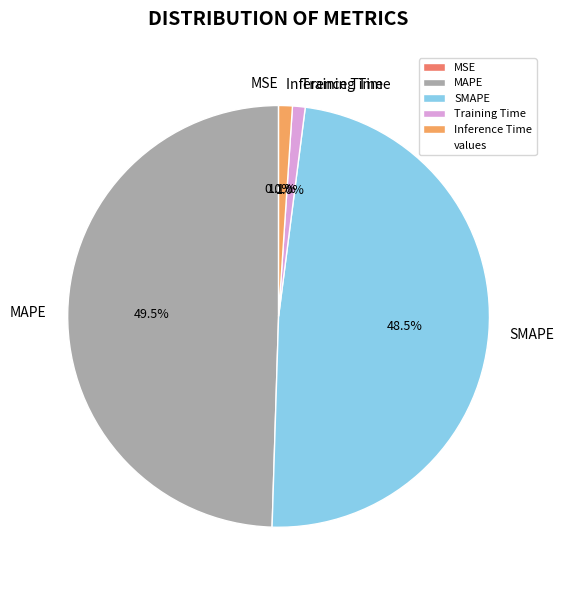

What percentage is the Inference Time slice, to the nearest percent?

1%